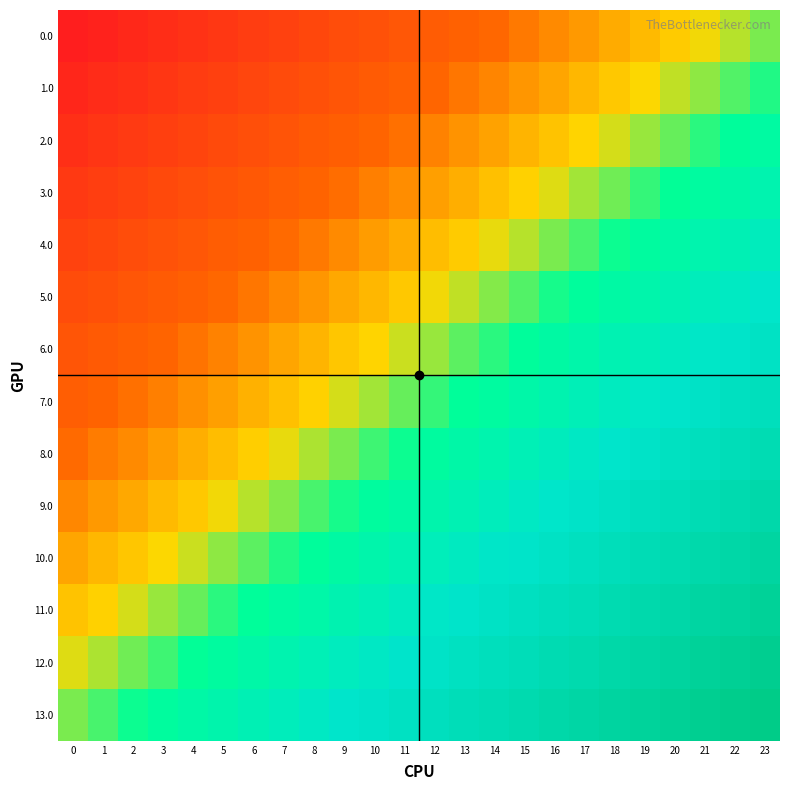

What is the spread (max minus min) of values at 17?

1.0